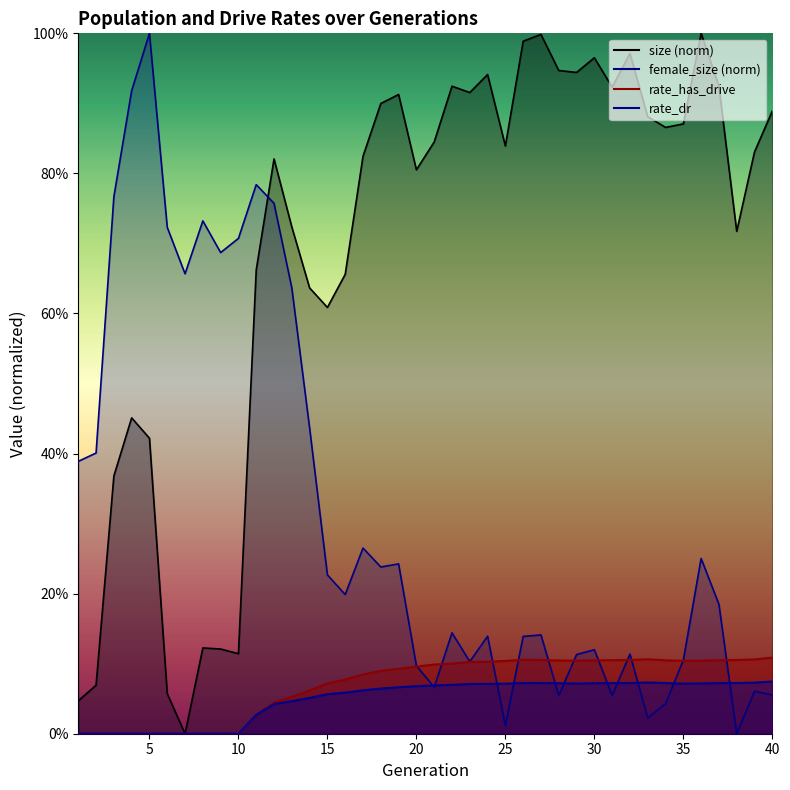

What is the average value of the size series?

0.7